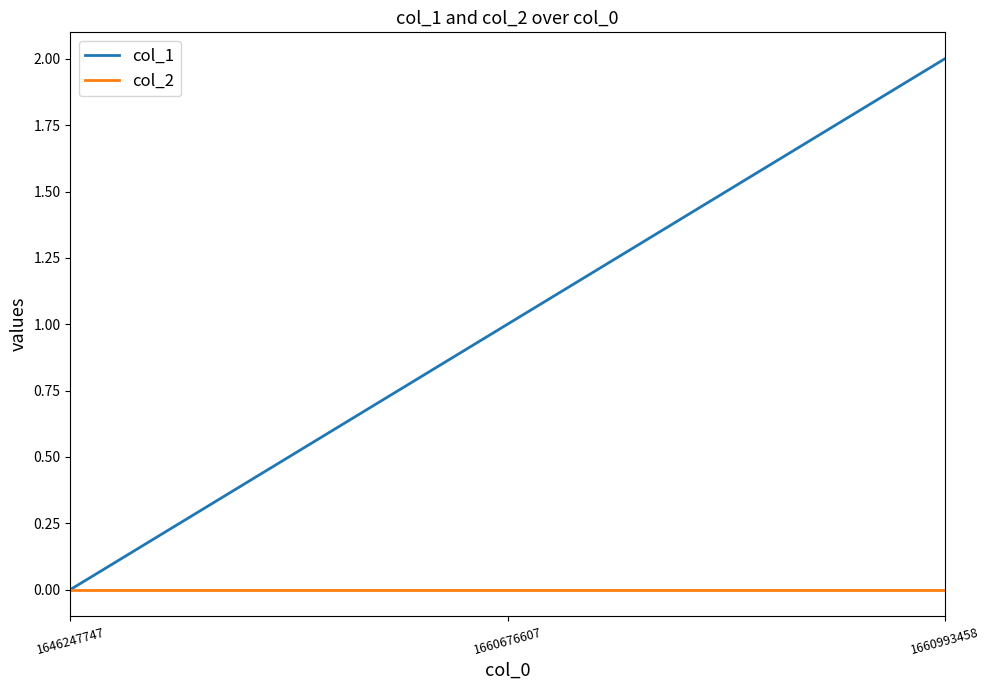

The value of col_1 at 1660993458 is 1. True or false?

False